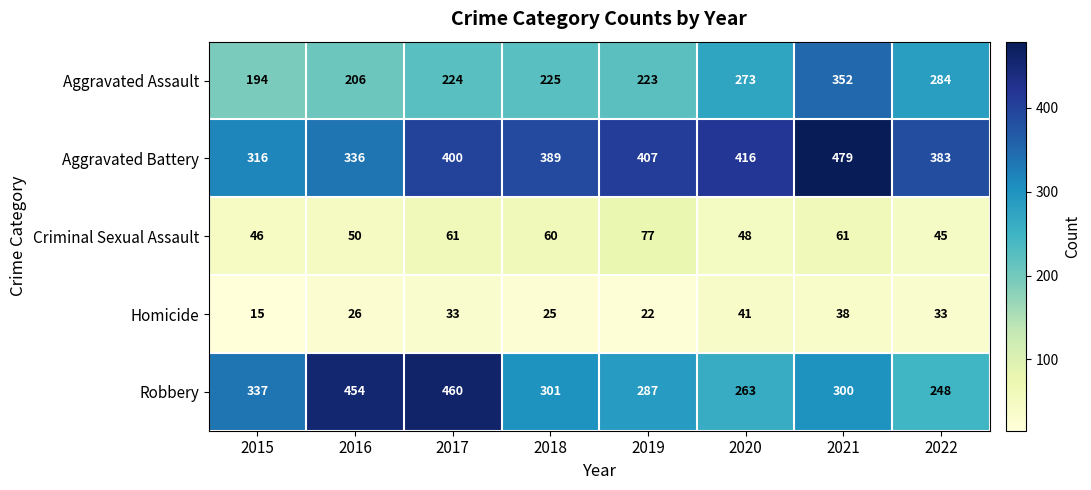

The Robbery series shows 287 at 2019. True or false?

True